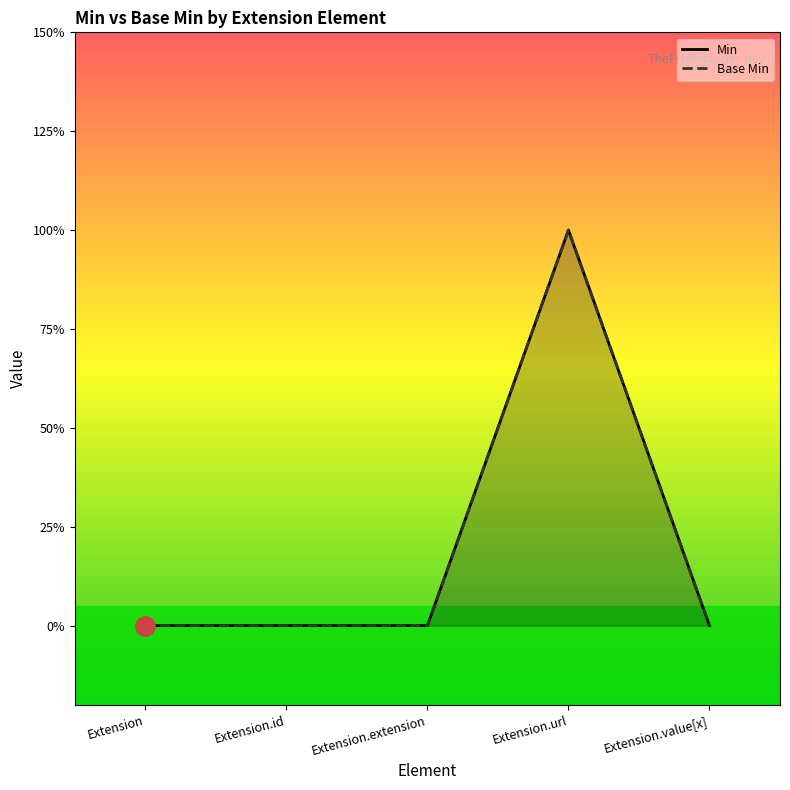

What is the sum of all Min values?

1